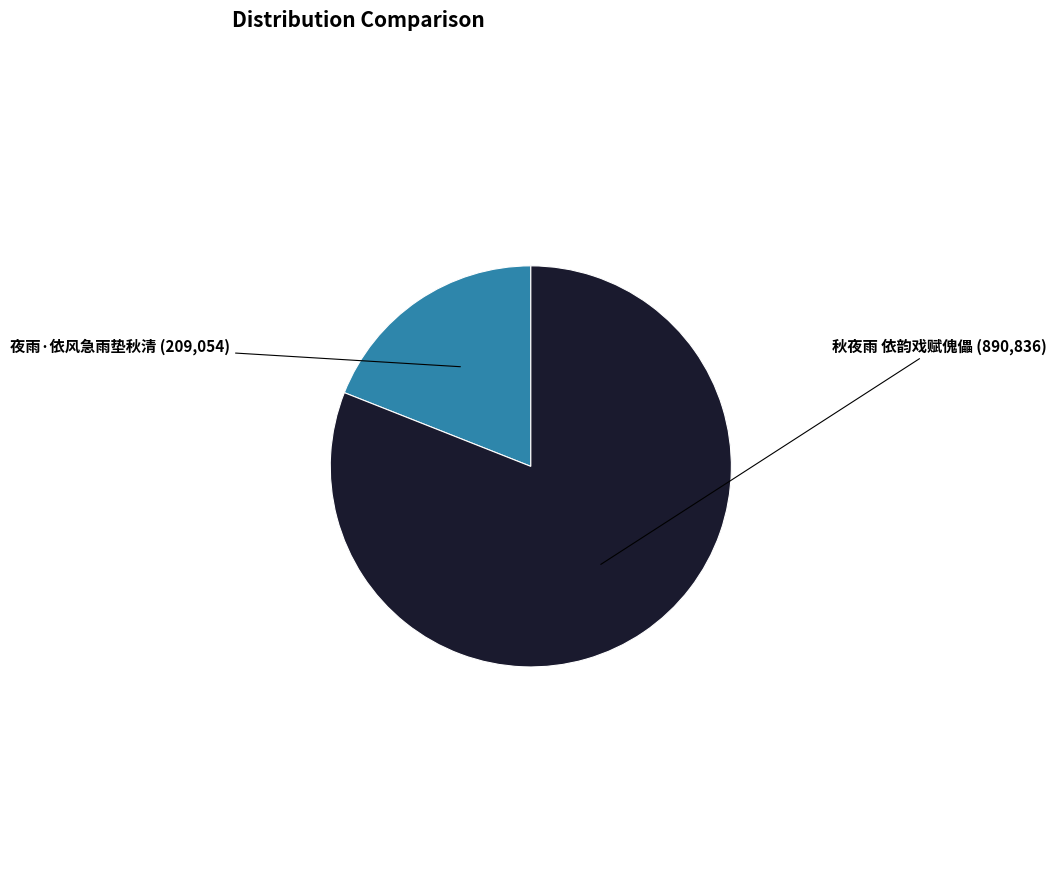

Does any single category account for the majority?

Yes